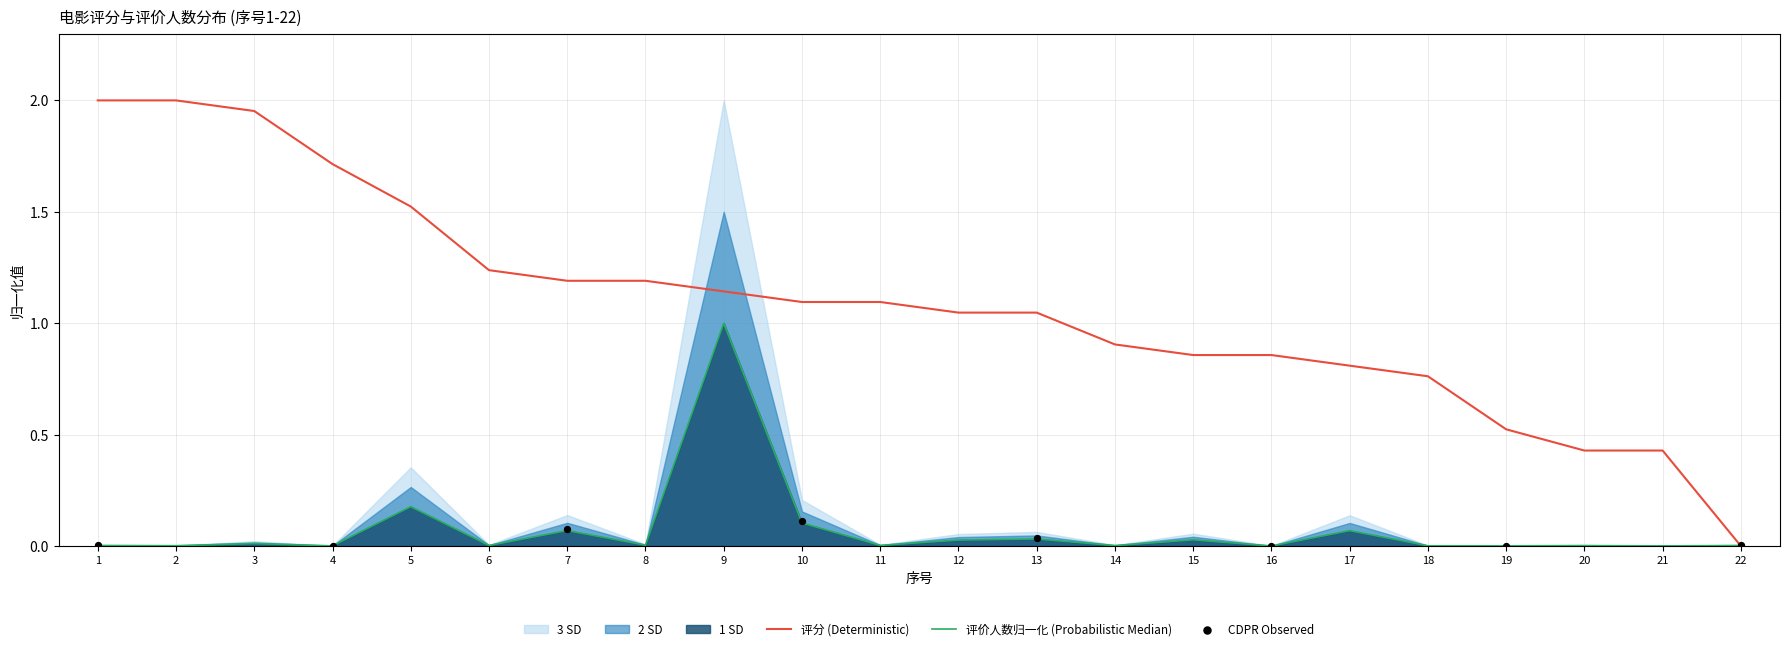

Which series reaches the maximum Y coordinate?

评分